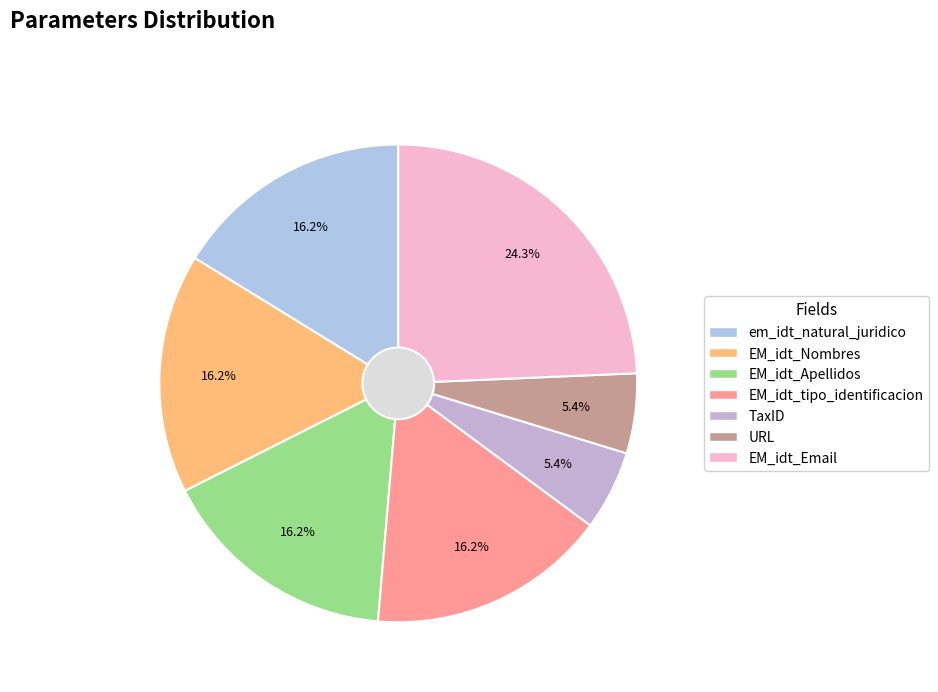

Count the number of slices in the pie.

7